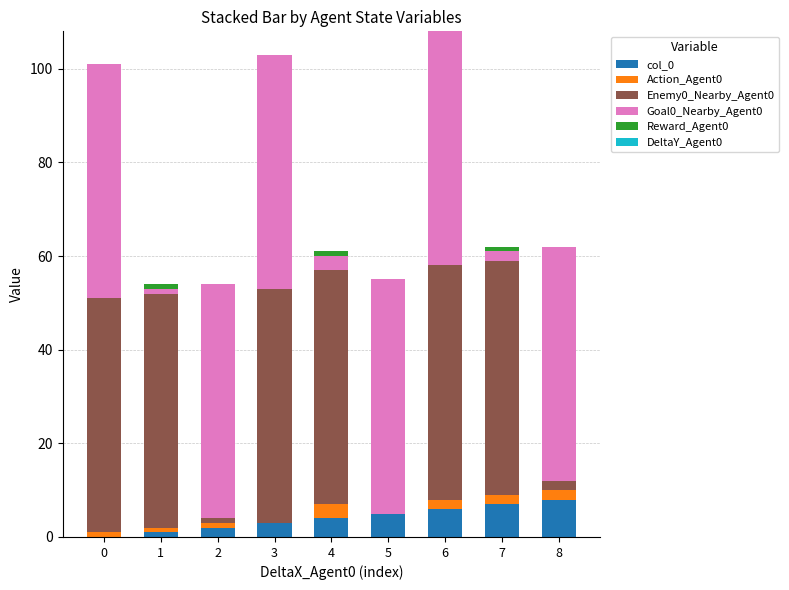

Is it true that col_0 equals 4 at 4?

True